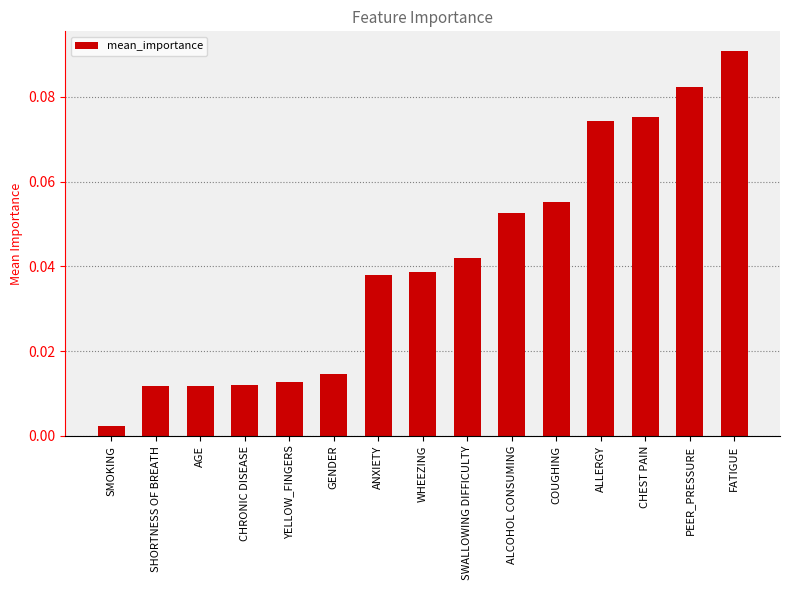

At which category does the chart reach its peak across all series?

FATIGUE